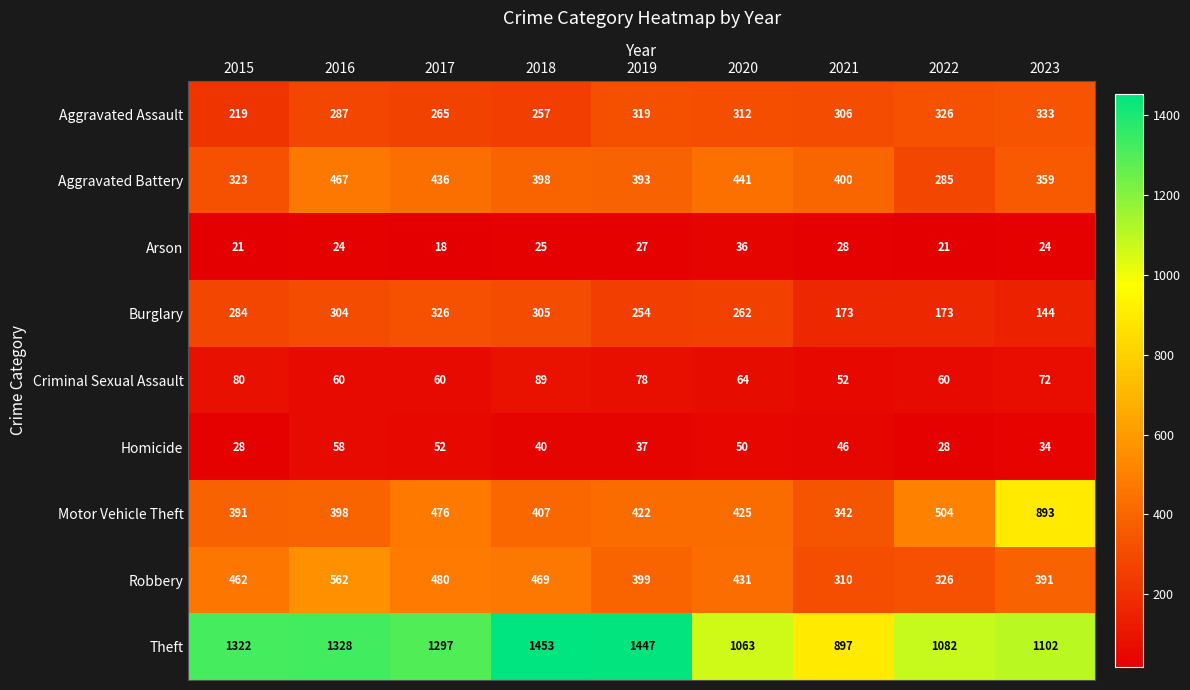

What is the maximum value for Motor Vehicle Theft?

893